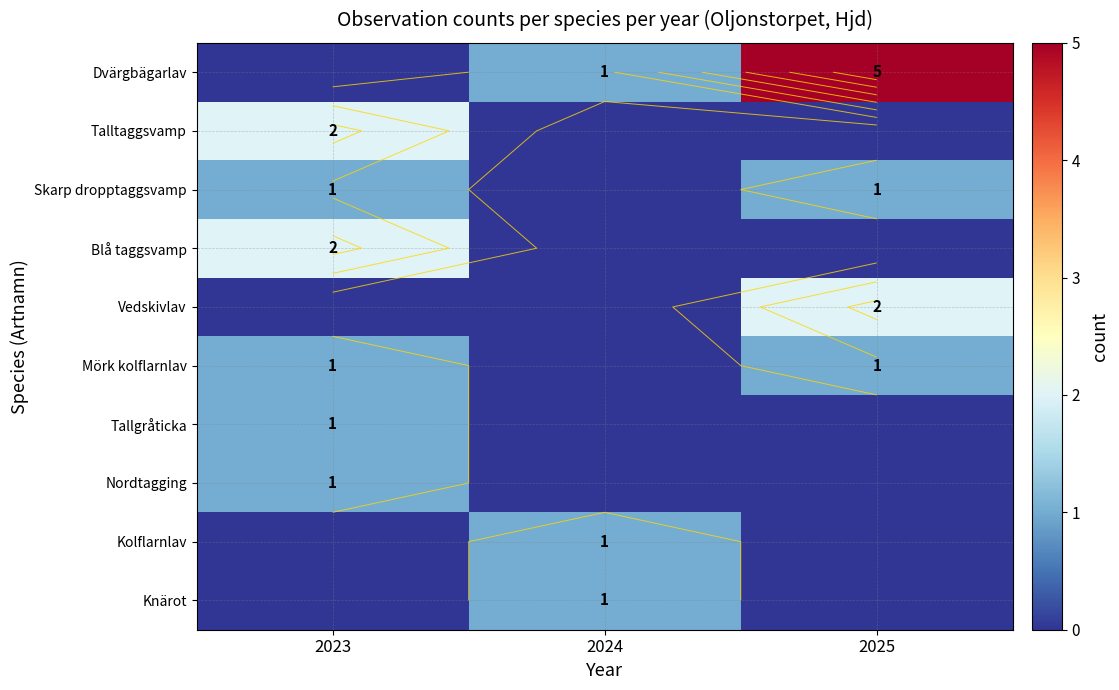

Is the value of Skarp dropptaggsvamp at 2024 greater than the value of Mörk kolflarnlav at 2024?

No